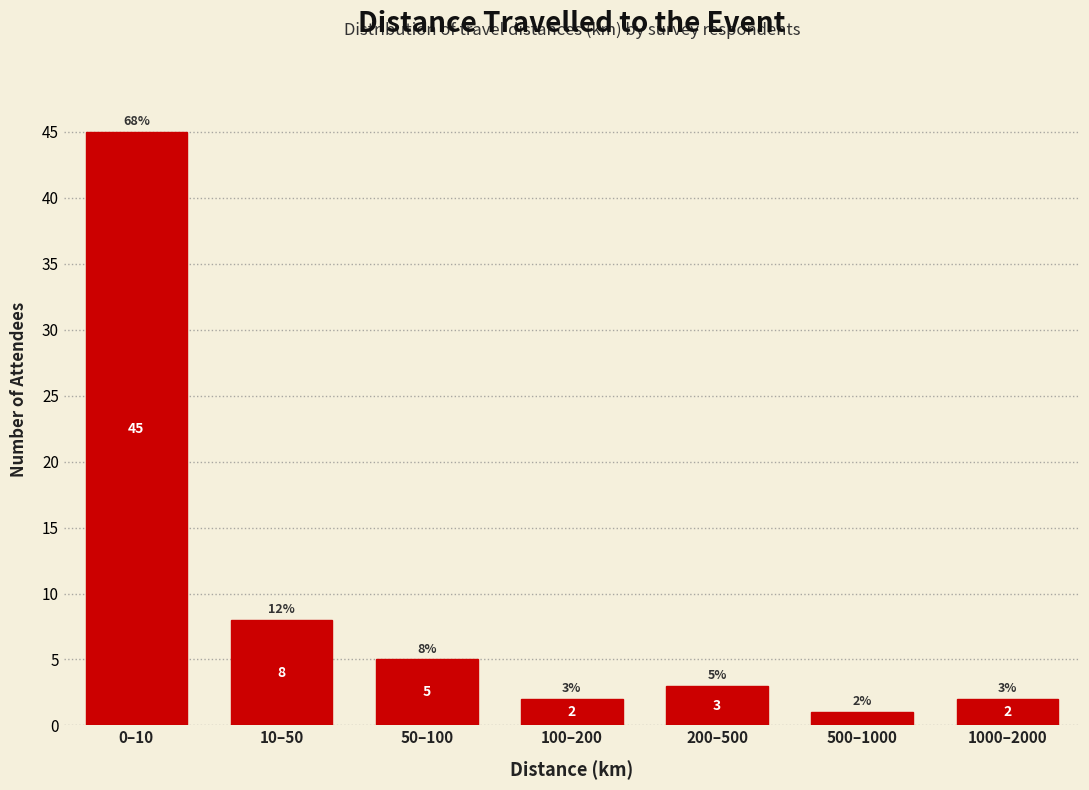

Reading left to right, what are all the values shown in this chart?

45	8	5	2	3	1	2